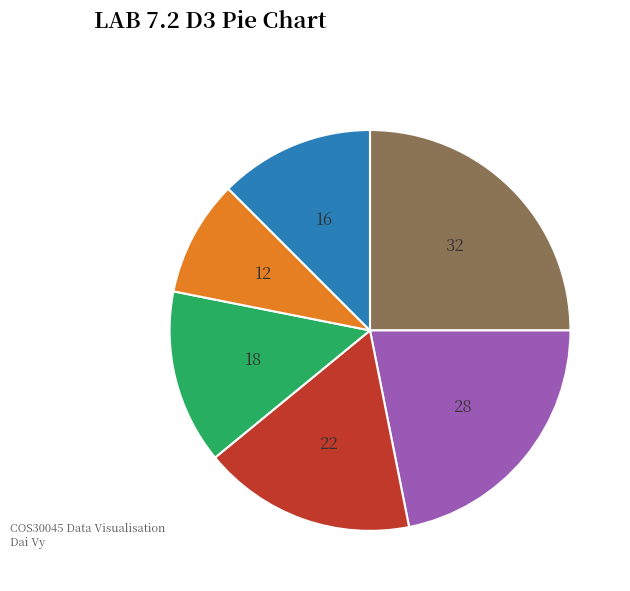

Is there any slice that represents more than half of the pie?

No